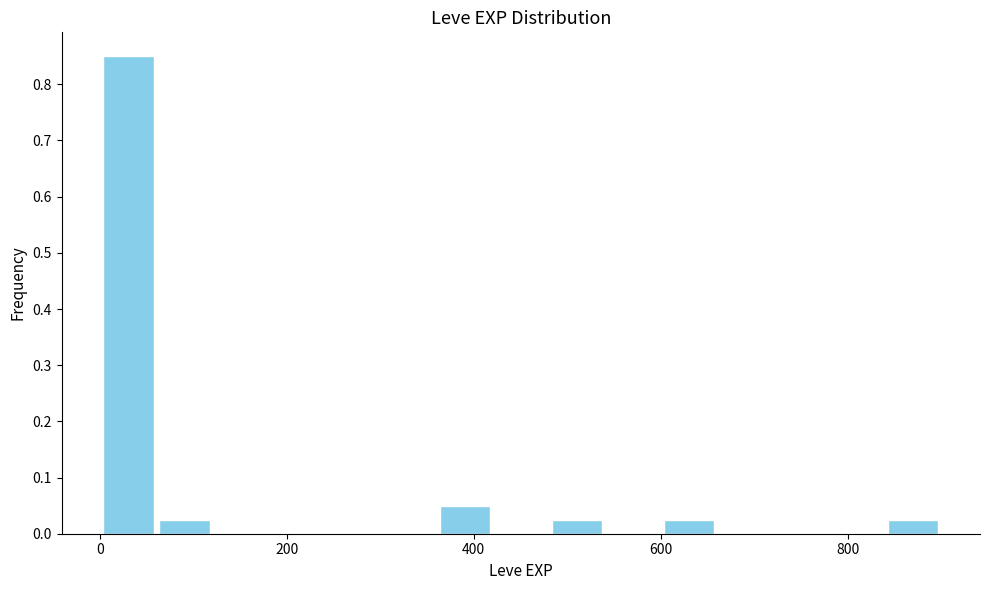

Around what value on the x-axis is the tallest bar? Give the approximate position of its centre, as read against the axis.

40